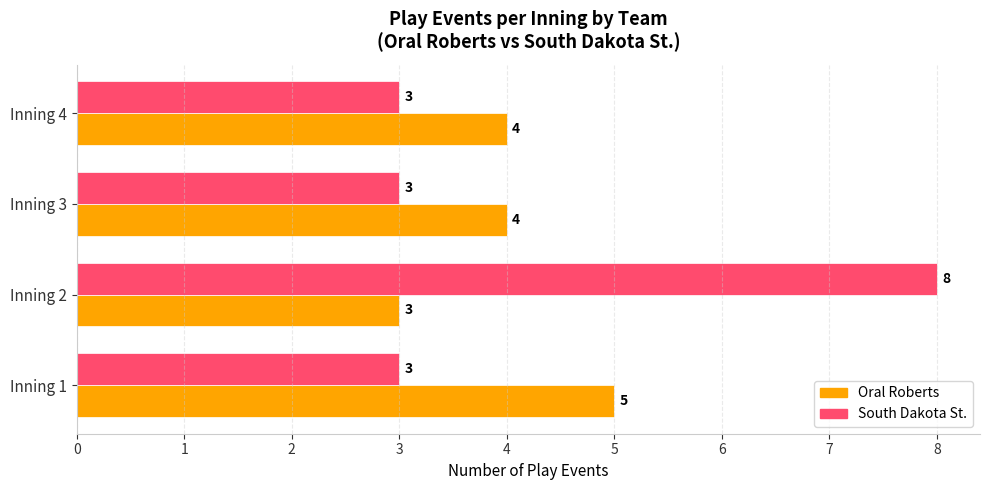

What is the minimum value shown in the chart?

3